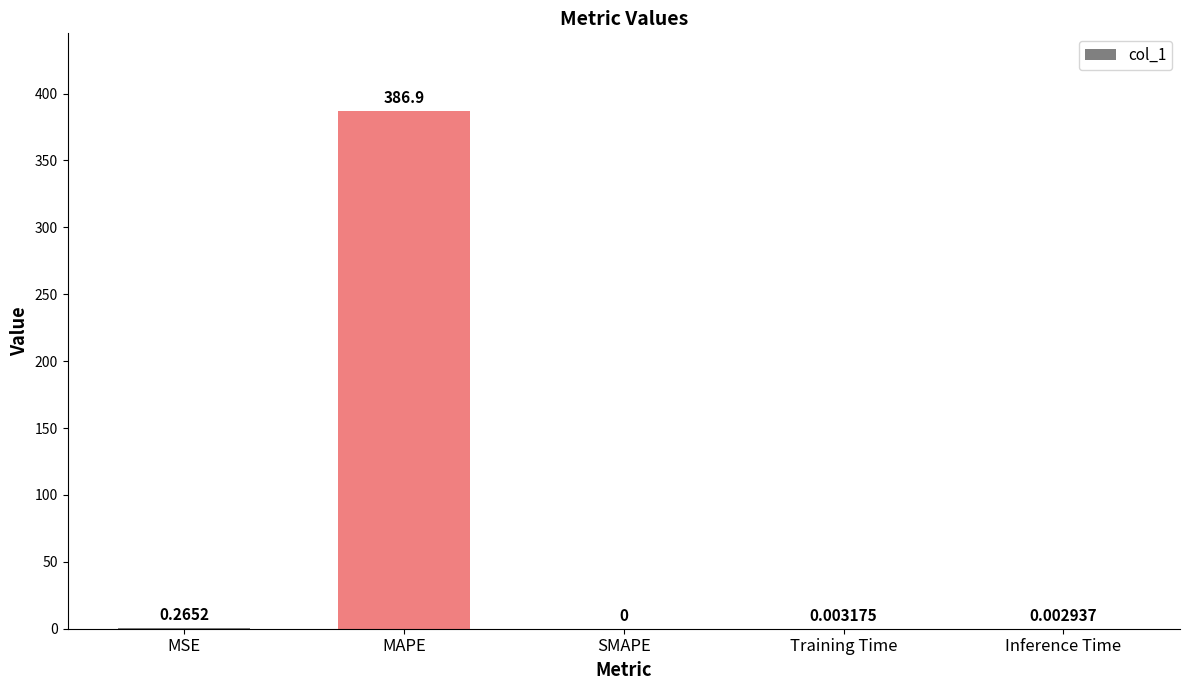

Is it true that the value at MAPE is 386.9?

True